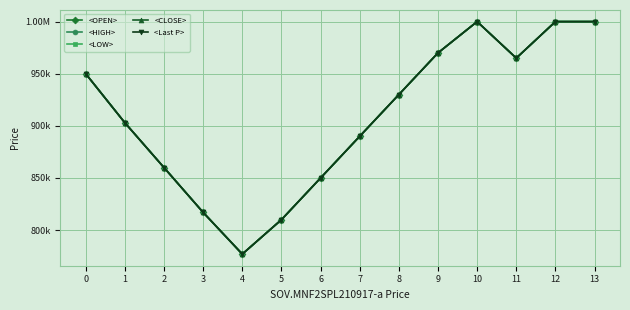

The <CLOSE> series shows 810000 at 5. True or false?

True